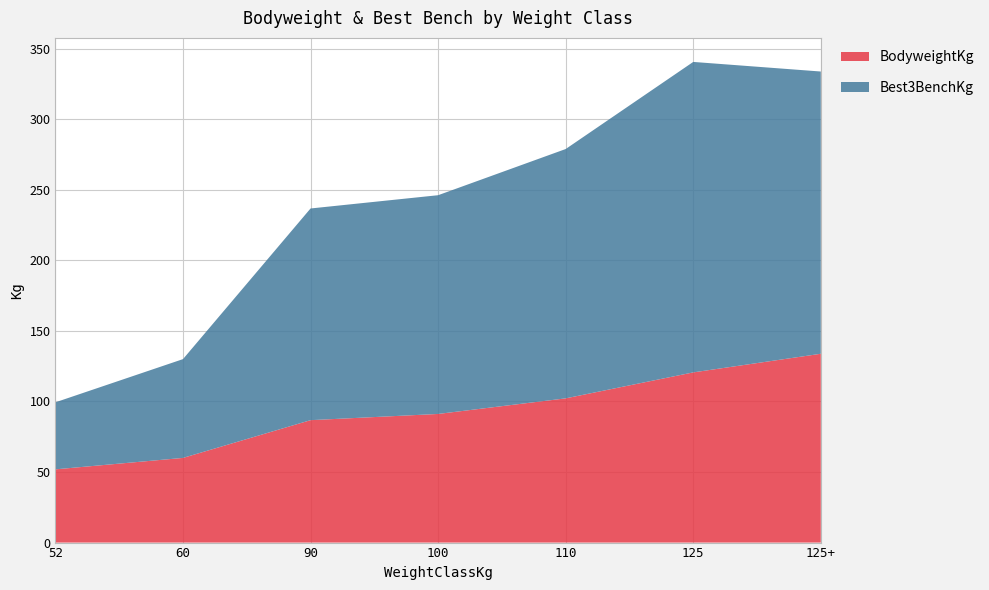

What is the total value across all series at 52?

99.4